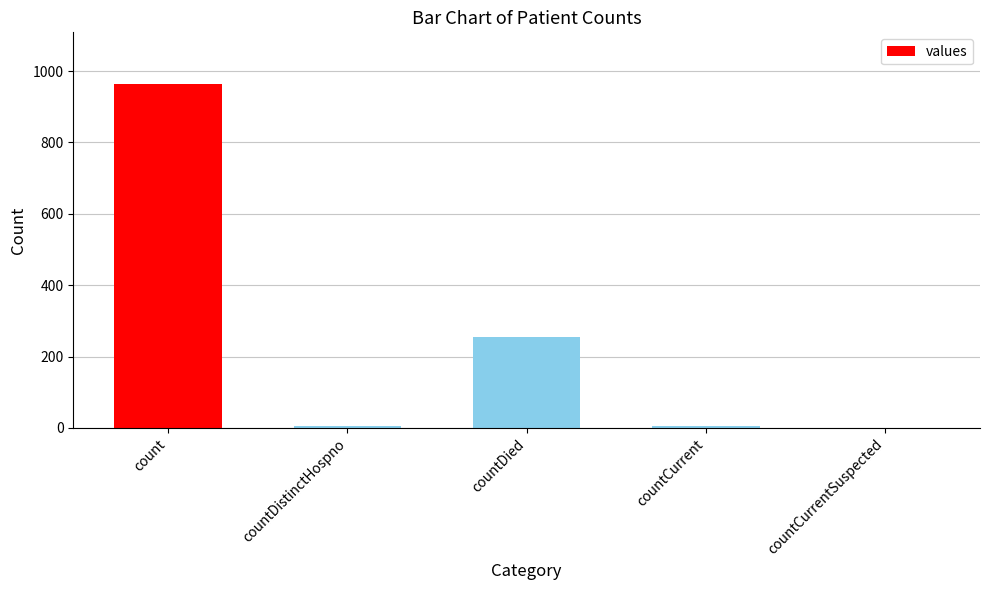

How many distinct data groups are displayed?

1